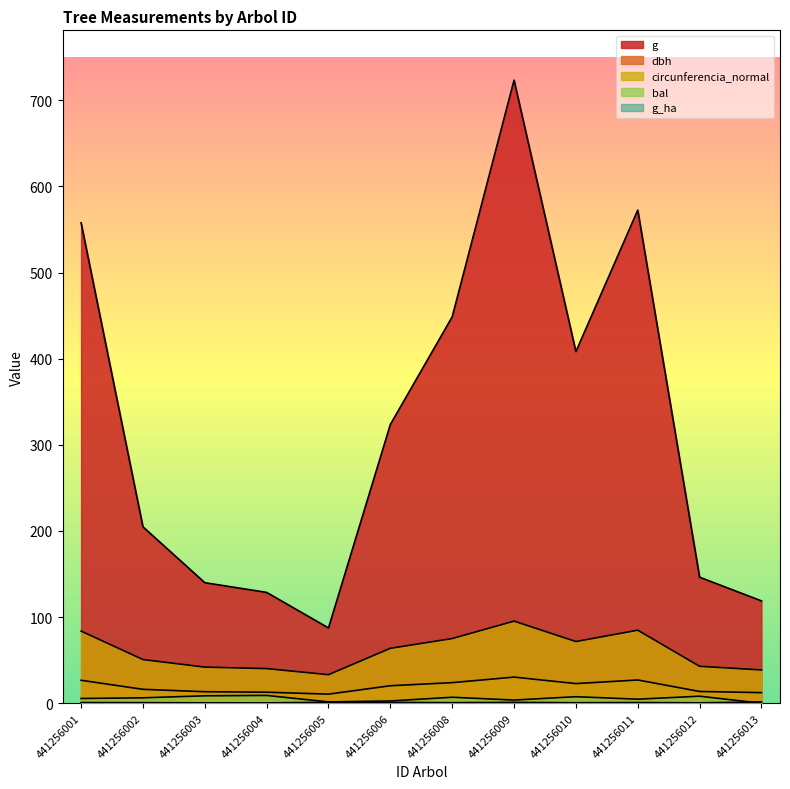

Where is the first local maximum for g?

441256009